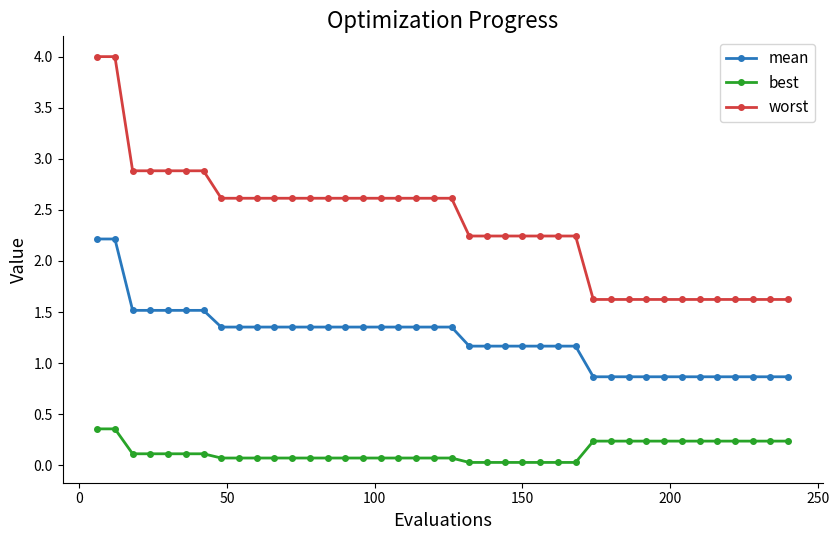

True or false: worst and best intersect in this chart.

False